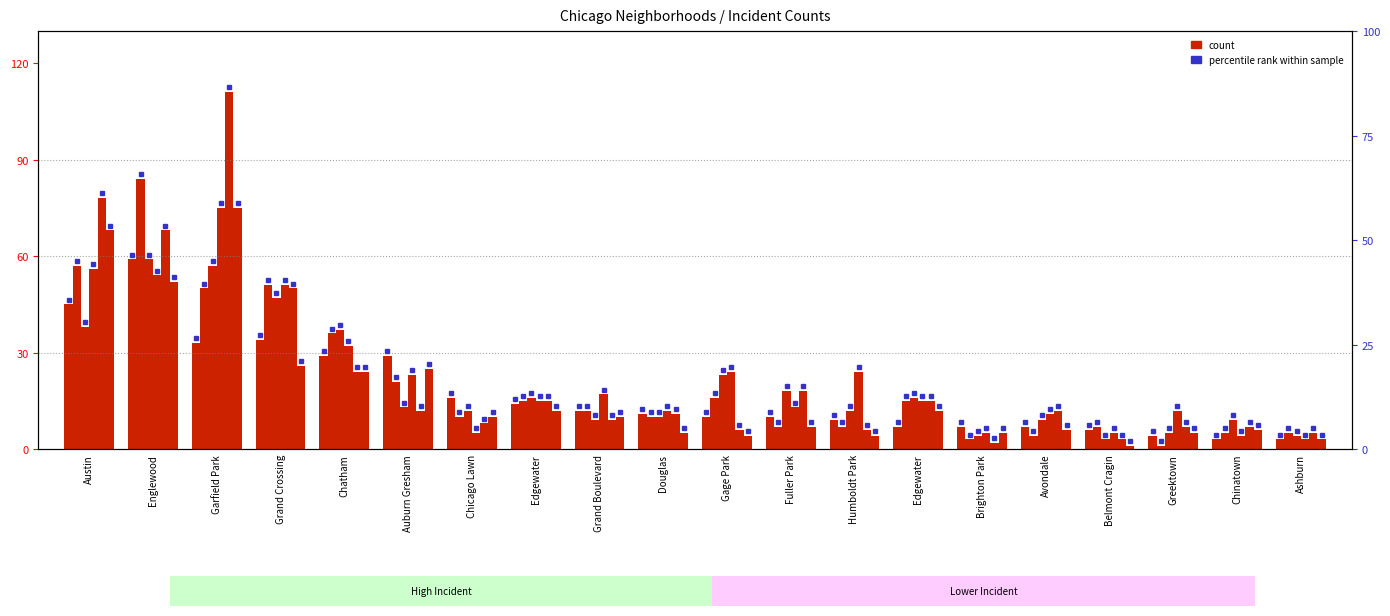

Is it true that 2015 equals 3 at Chinatown?

True